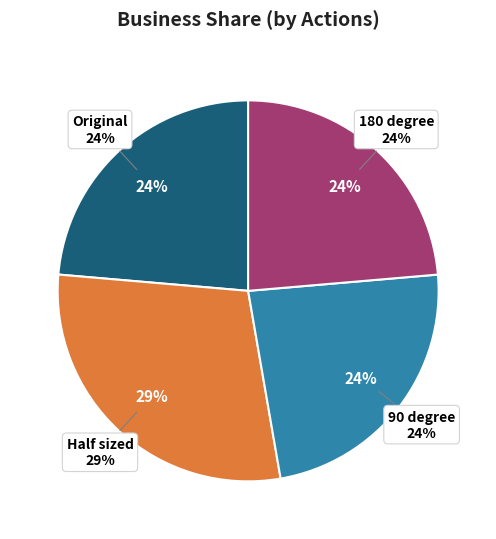

What percentage is the Original slice, to the nearest percent?

24%